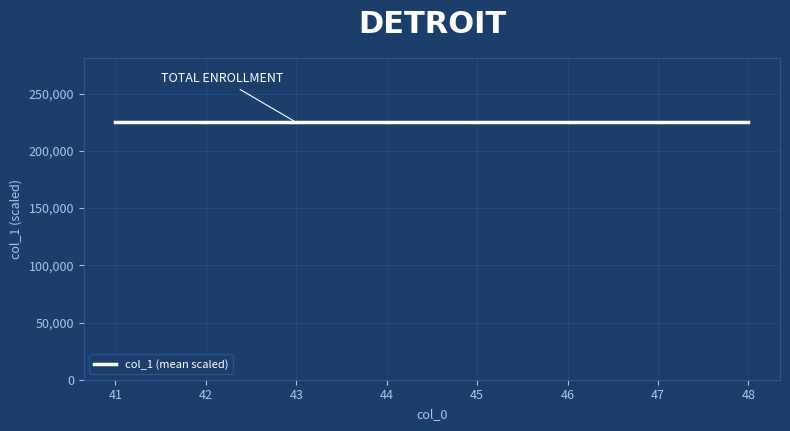

Which label corresponds to the largest value in the chart?

41